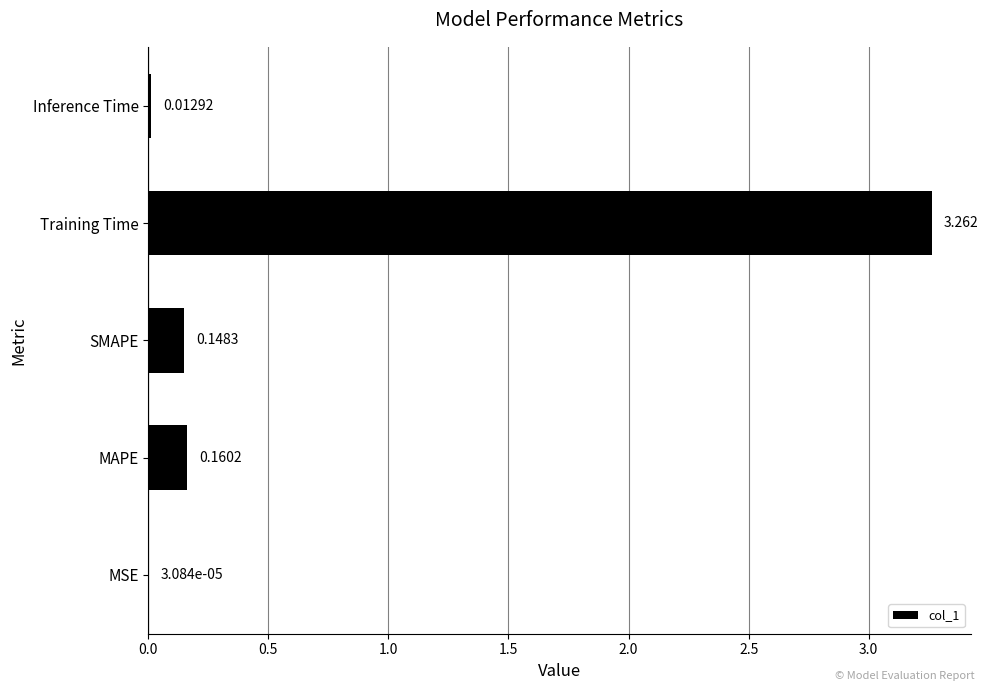

Between MSE and Inference Time, which is larger?

Inference Time